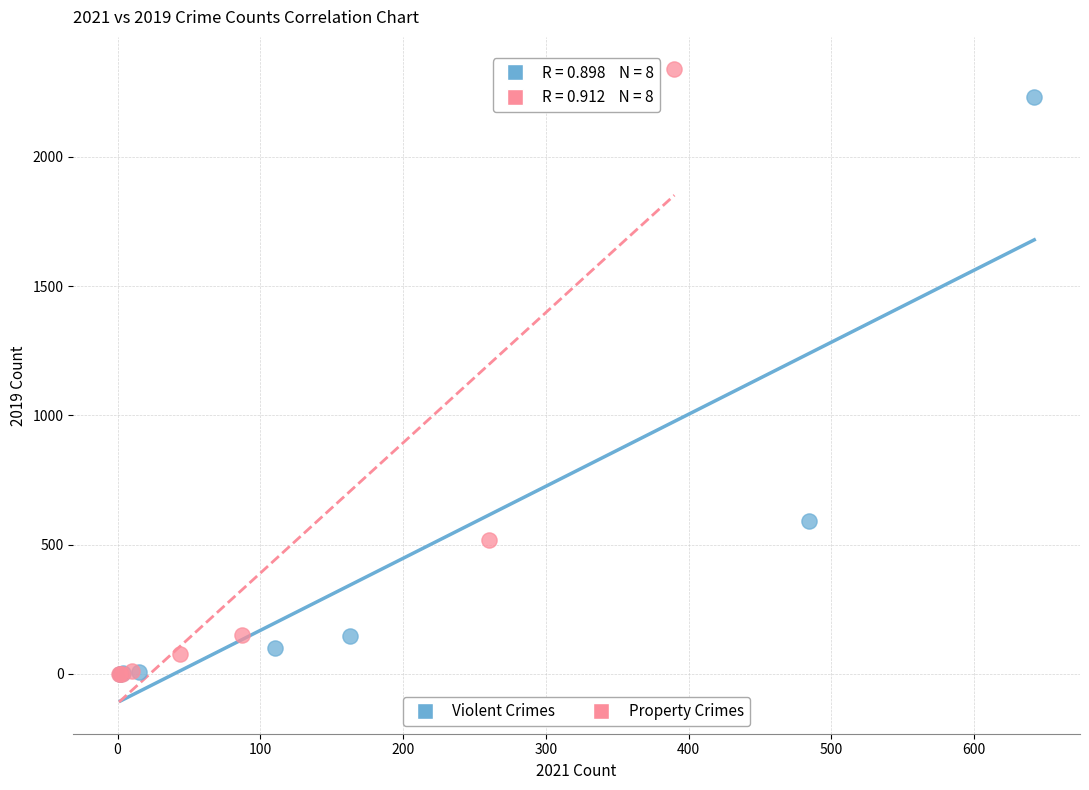

Which series has the largest Y range (max minus min)?

Property Crimes